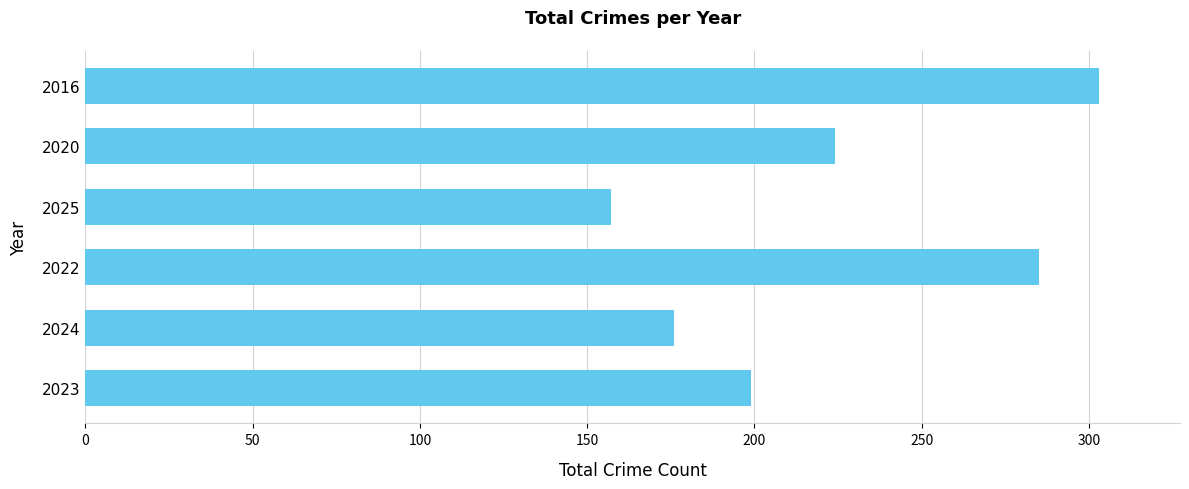

List the labels in order of value, smallest first.

2025, 2024, 2023, 2020, 2022, 2016